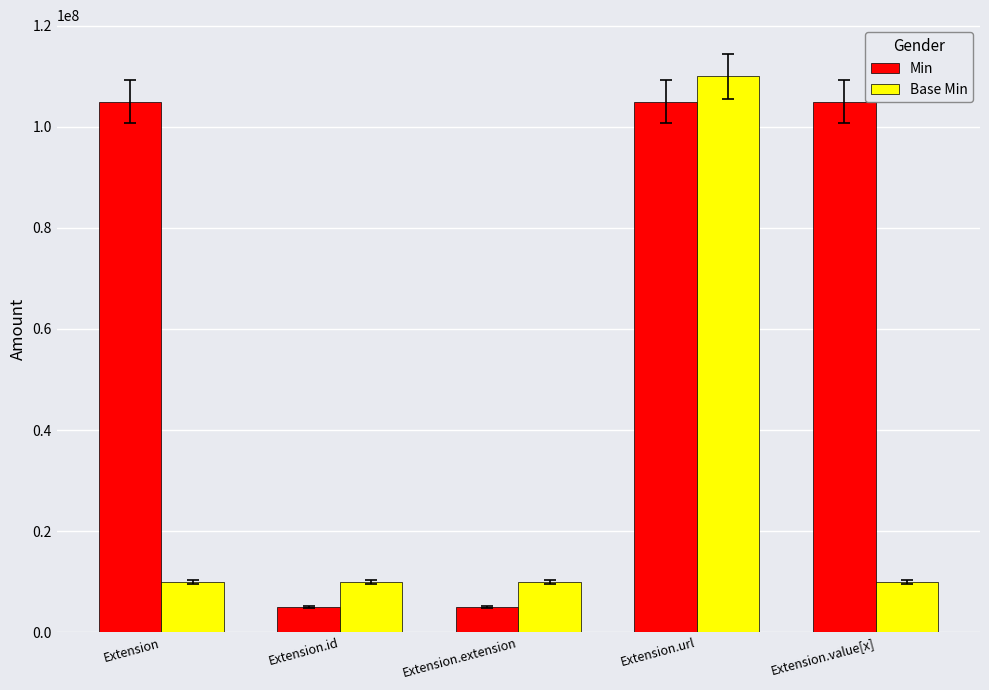

Are the bars horizontal?

No